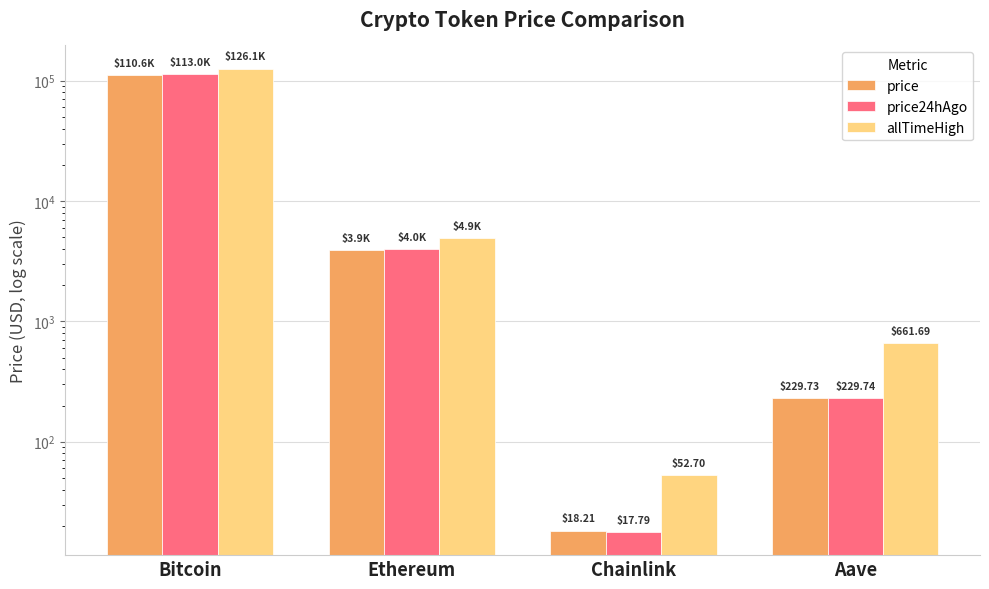

What is the difference between the second highest and second lowest values in the price24hAgo series?

3775.9